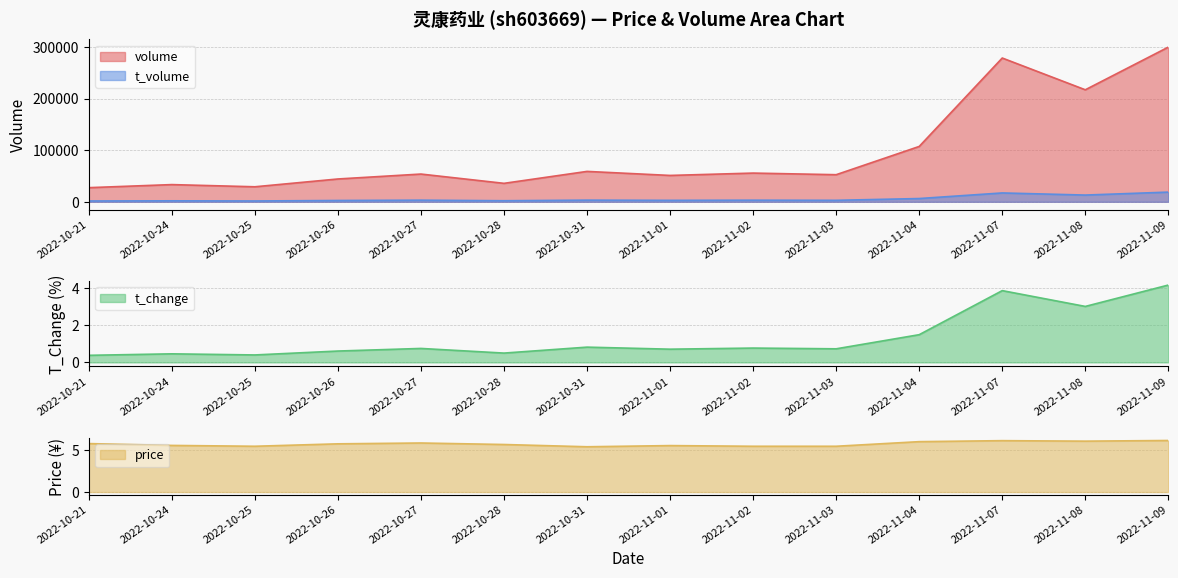

Read the volume value at 2022-10-28.

35757